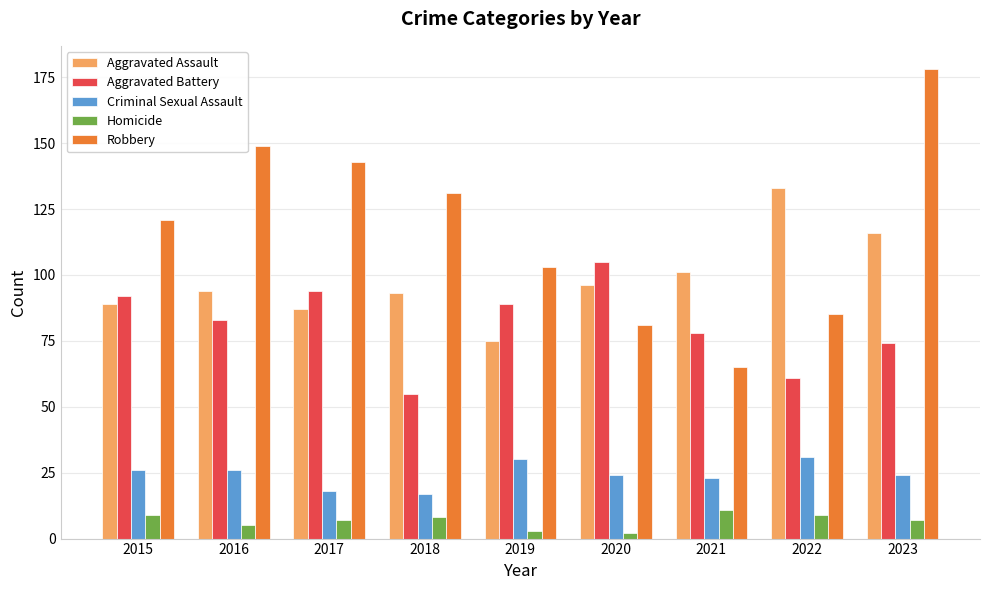

How many data points in Robbery are less than 121?

4